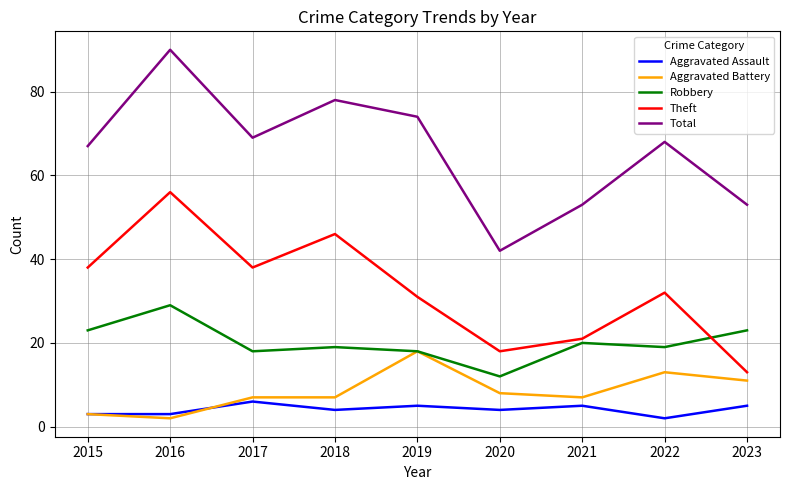

Count the number of data series in this chart.

5